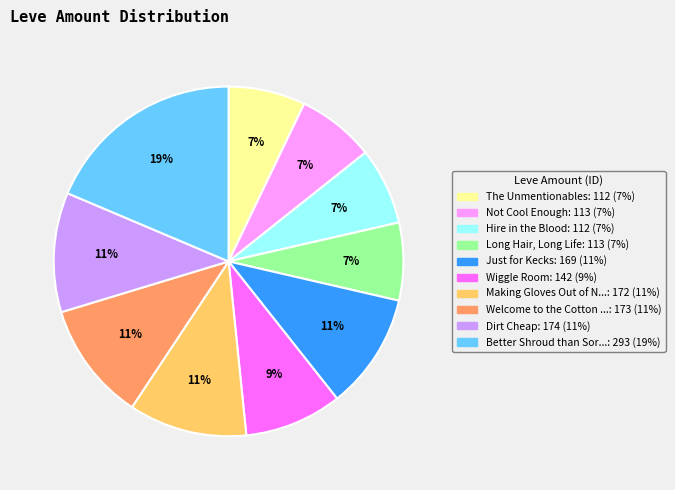

Is there any slice that represents more than half of the pie?

No